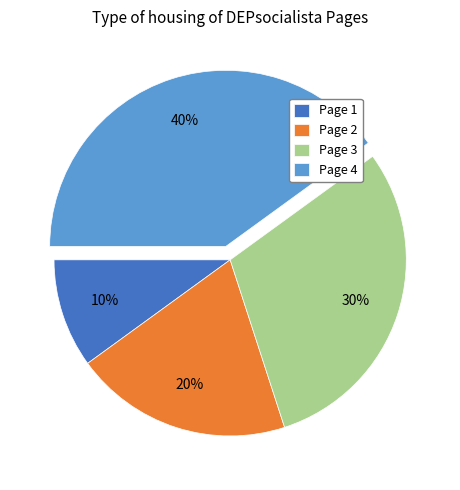

To the nearest percent, what is the difference between the largest and smallest slice percentages?

30%